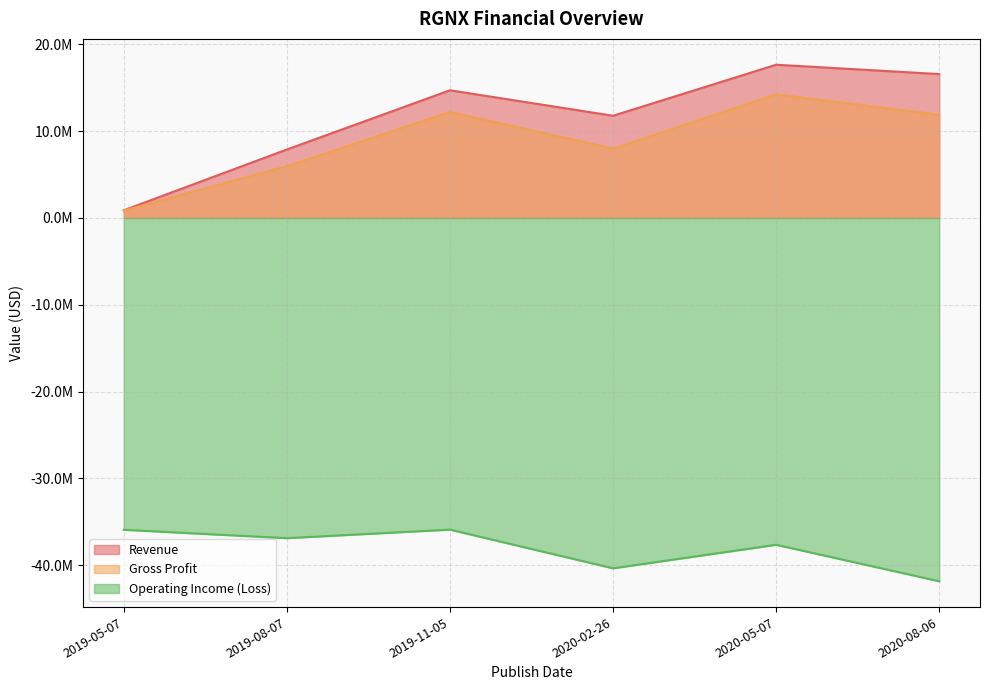

Does the chart display data point markers on the line(s)?

No